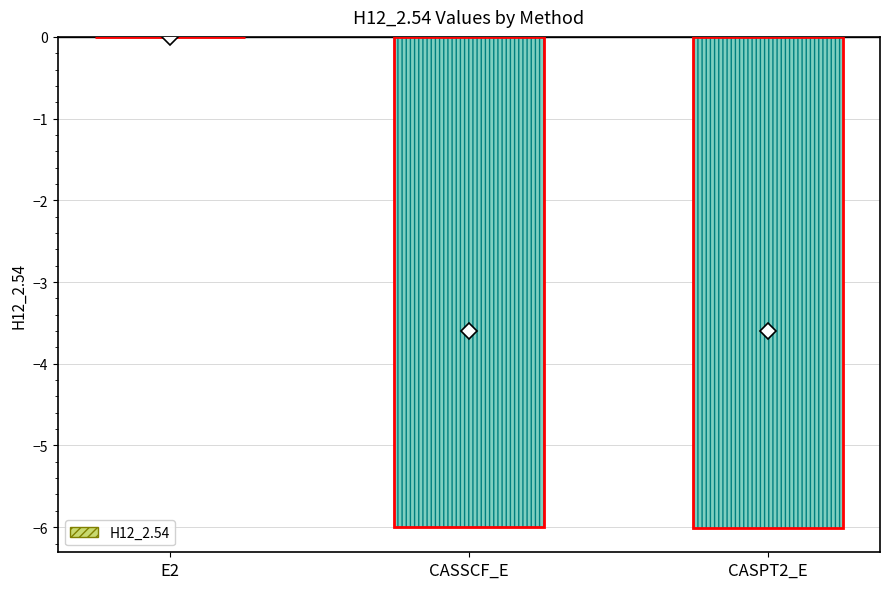

Are the bars horizontal?

No